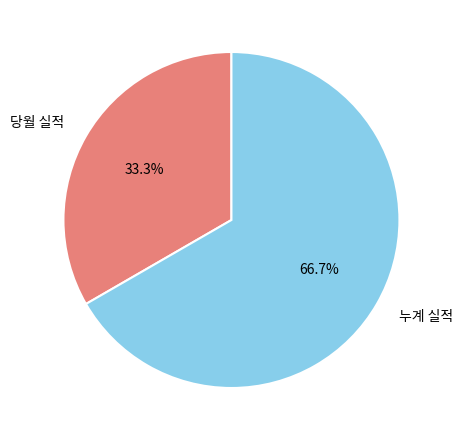

Approximately how many times larger is the value at 당월 실적 compared to 누계 실적?

0.5